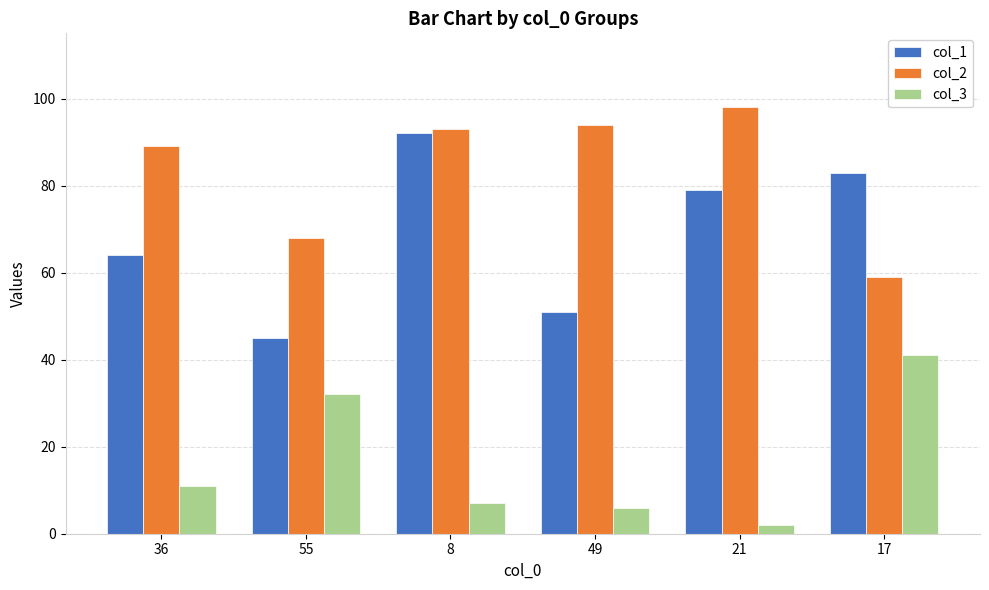

What is the lowest value of the col_1 series?

45